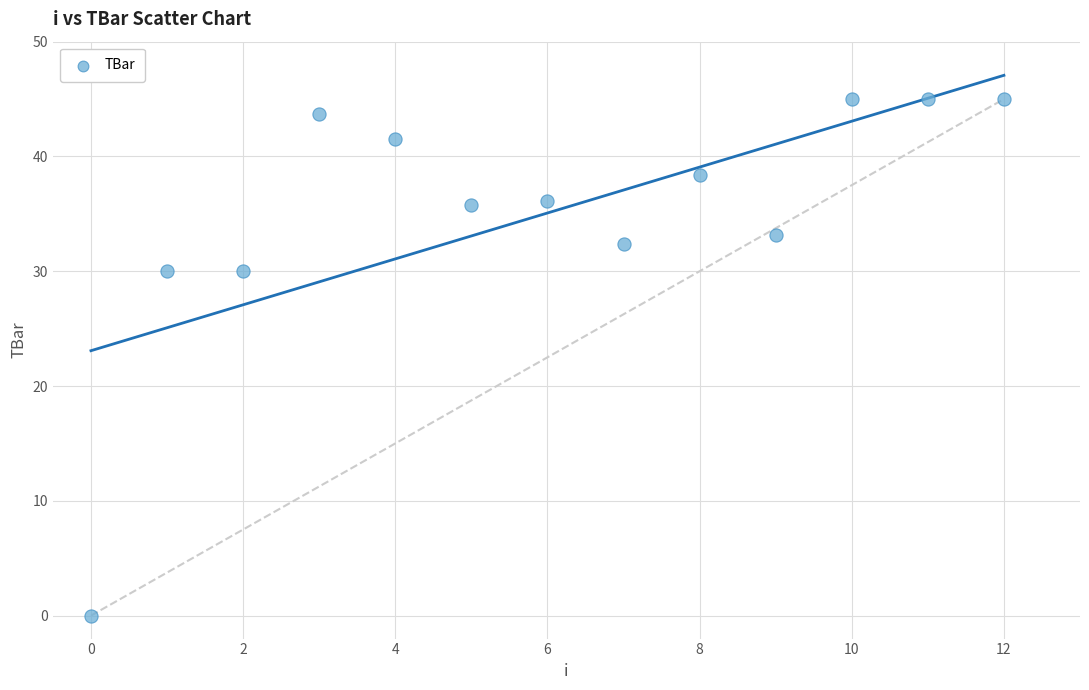

What is the range of Y values (max minus min)?

45.0